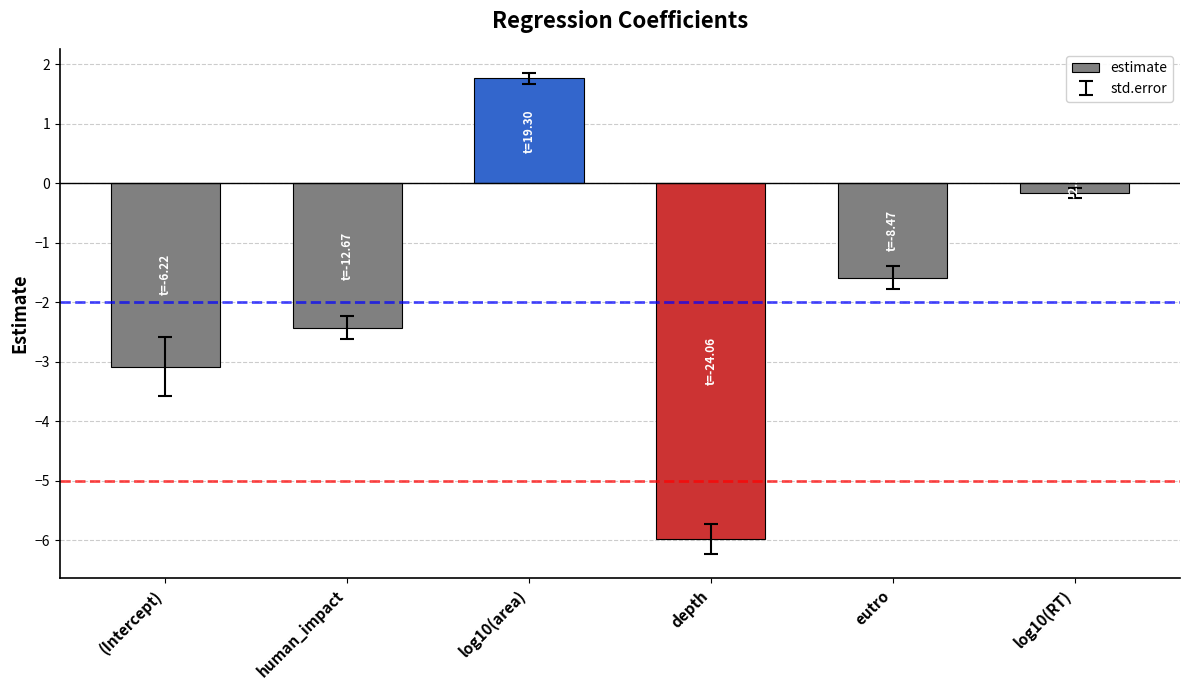

What is the change in value from depth to log10(RT)?

+5.8